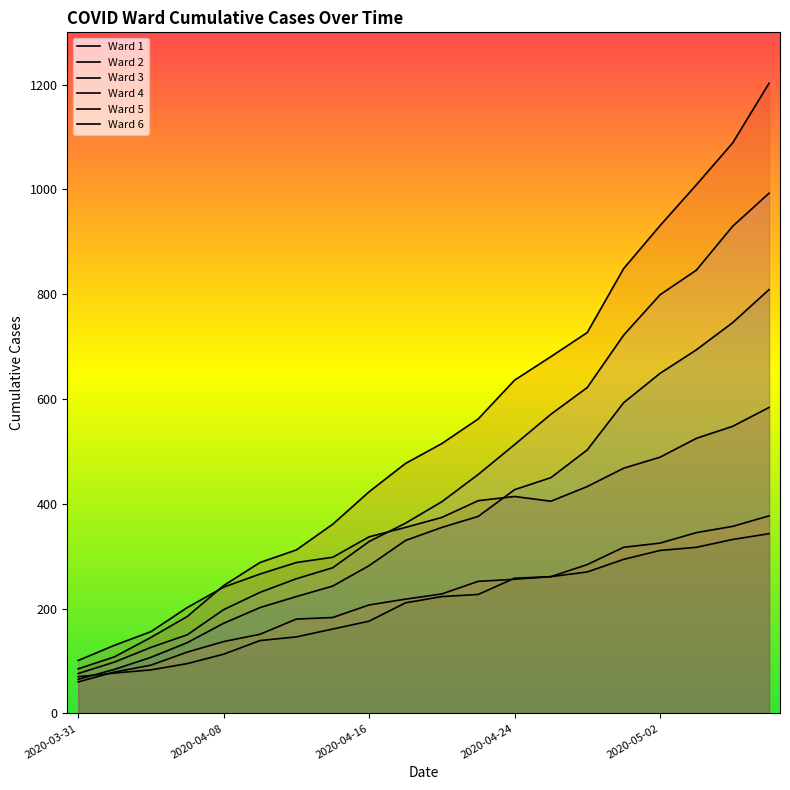

Reading left to right, what are all the values shown in this chart?

Ward 1: 65	84	107	135	172	202	223	243	282	330	355	376	427	450	503	593	649	694	746	809
Ward 2: 60	79	92	117	137	151	180	183	207	218	228	252	256	261	284	317	325	345	357	377
Ward 3: 70	77	83	95	113	139	146	161	176	211	223	227	258	261	270	294	311	317	332	343
Ward 4: 85	108	145	185	244	288	312	361	423	477	515	562	636	681	727	849	931	1009	1089	1203
Ward 5: 76	98	126	150	198	231	257	278	328	363	404	456	513	571	622	722	799	846	930	993
Ward 6: 101	130	156	202	241	266	288	298	337	355	374	406	414	405	433	468	489	525	548	584